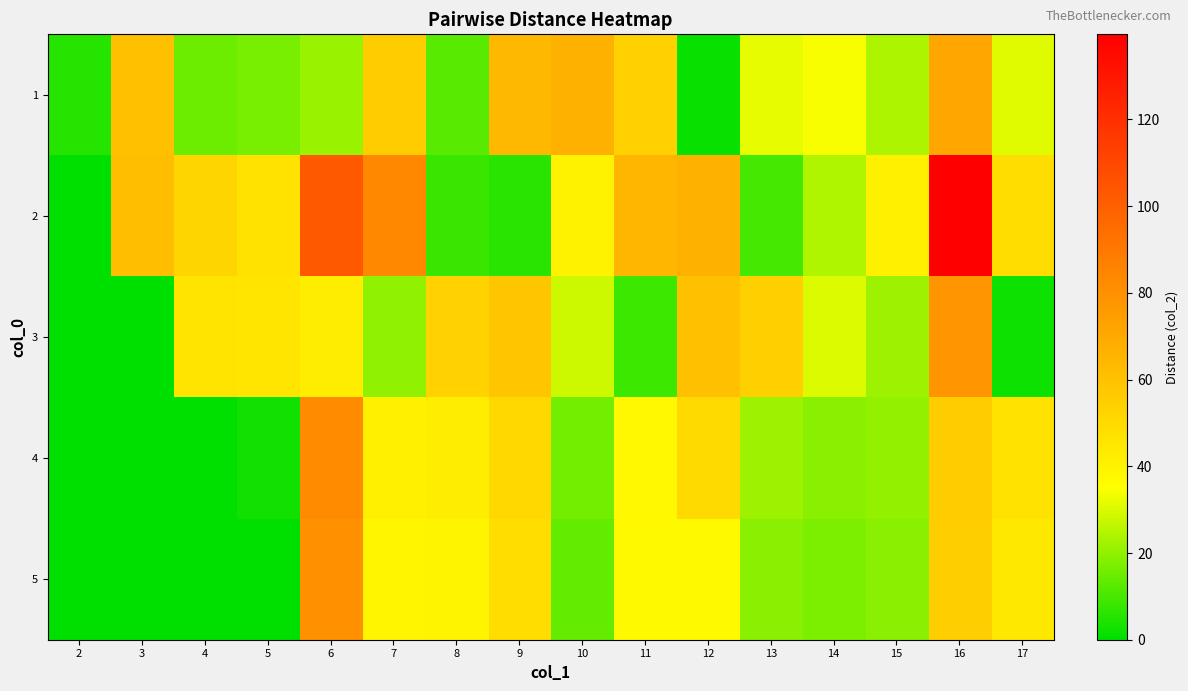

At which category does the chart reach its minimum across all series?

2